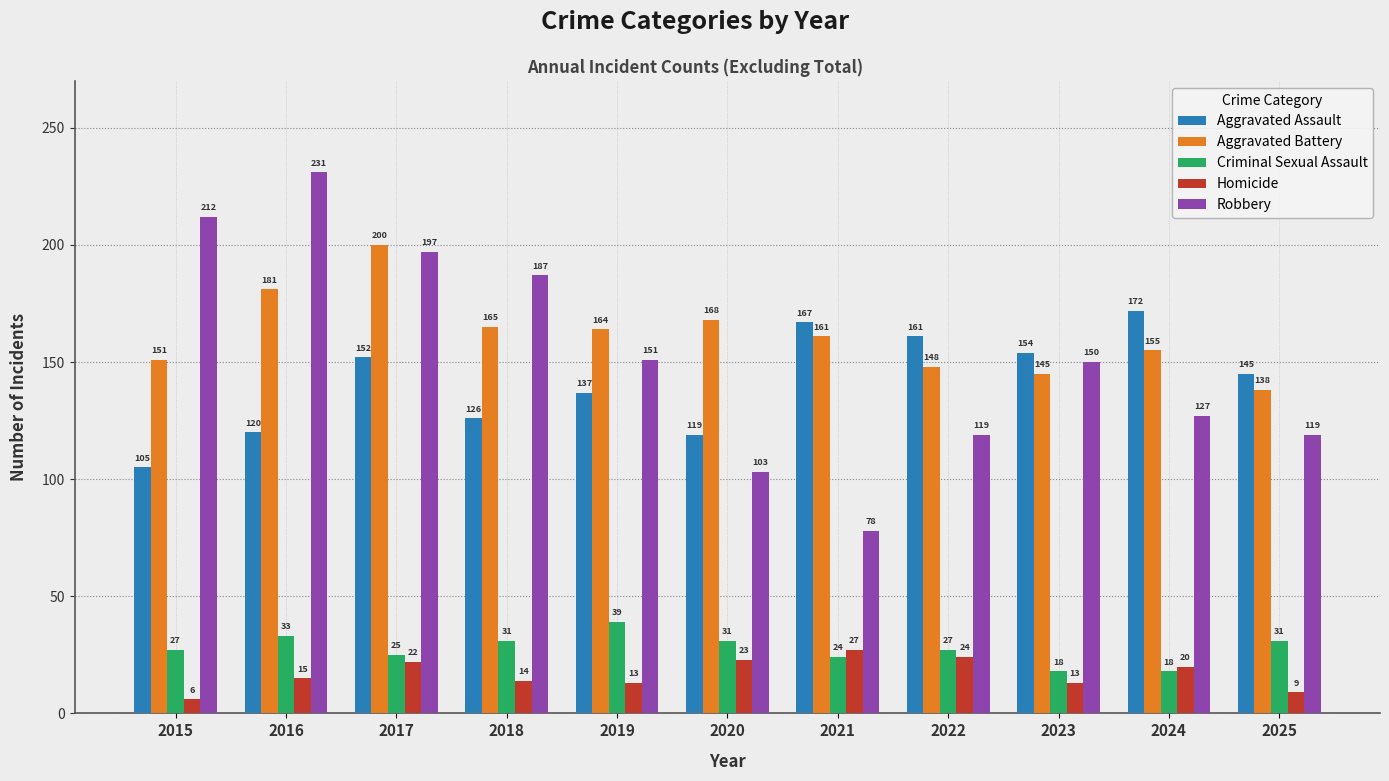

At which category is the sum across all series the highest?

2017